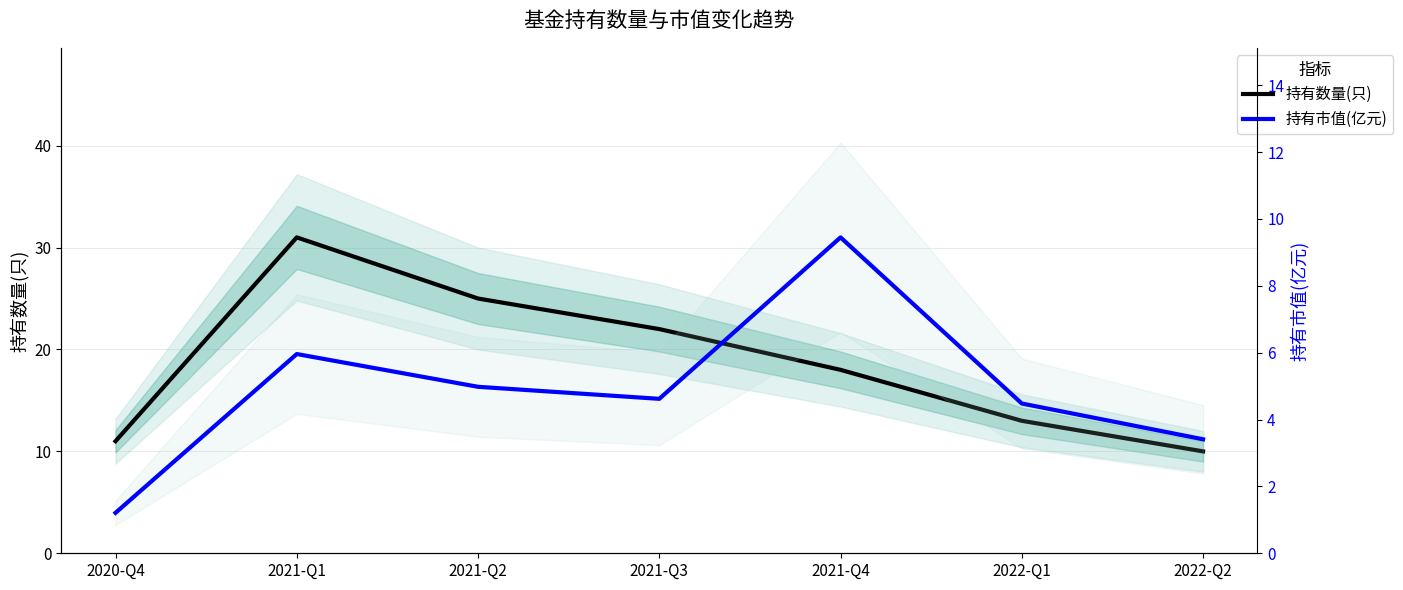

How many interior local valleys does the 持有市值(亿元) series have?

1